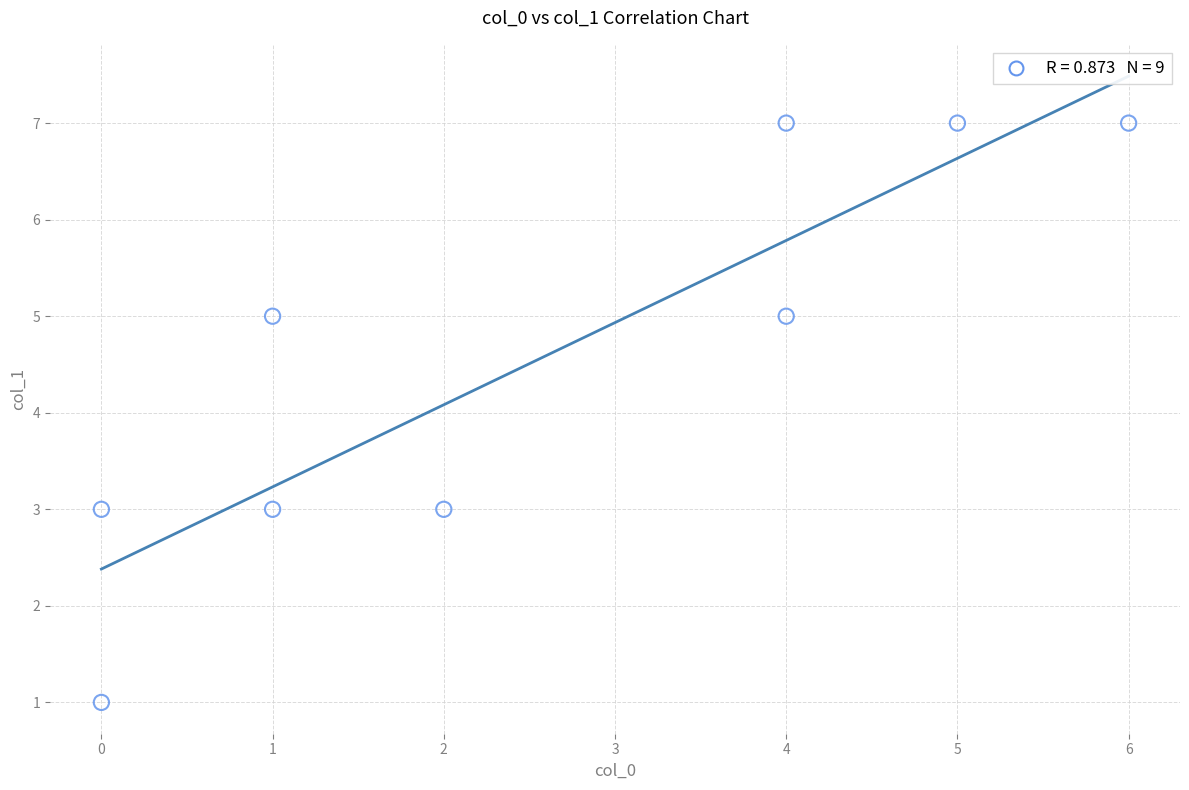

What is the range of X values (max minus min)?

6